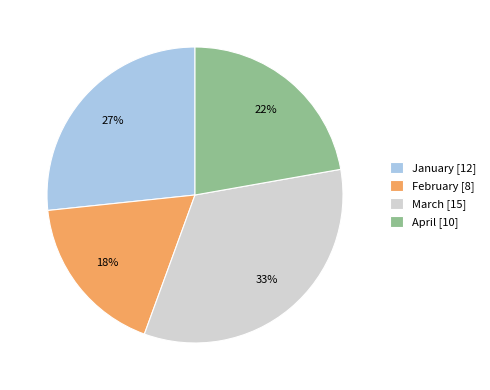

What percentage is the April slice, to the nearest percent?

22%